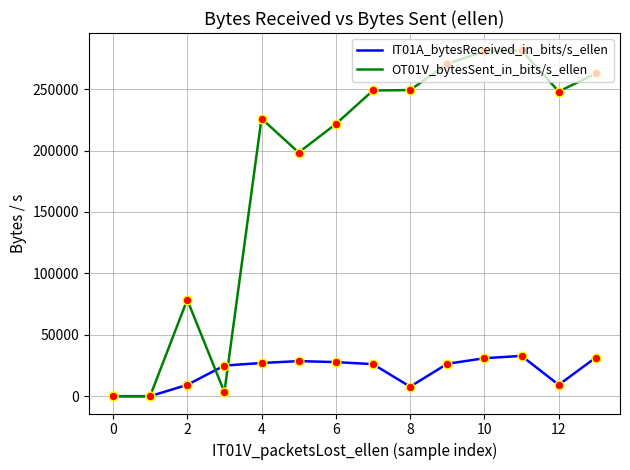

What are all the series names shown in the legend?

IT01A_bytesReceived_in_bits/s_ellen, OT01V_bytesSent_in_bits/s_ellen